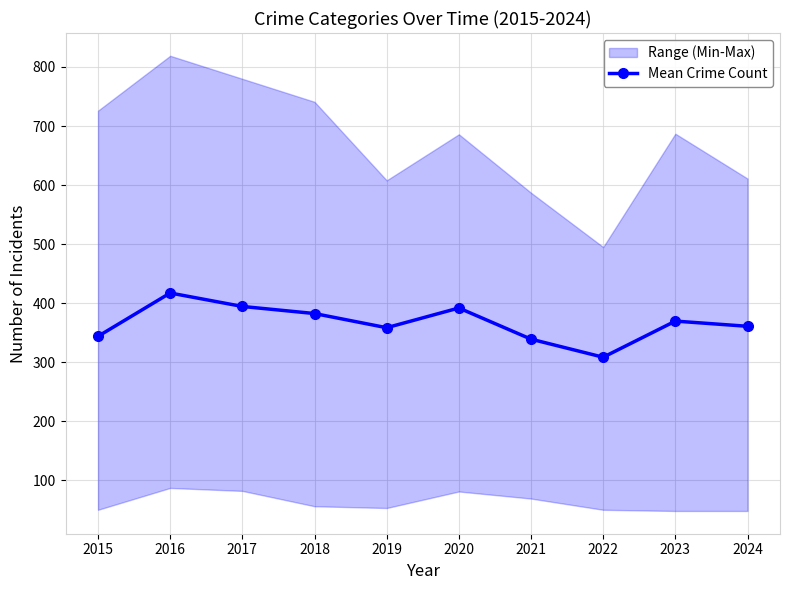

Which label corresponds to the smallest value in the chart?

2022